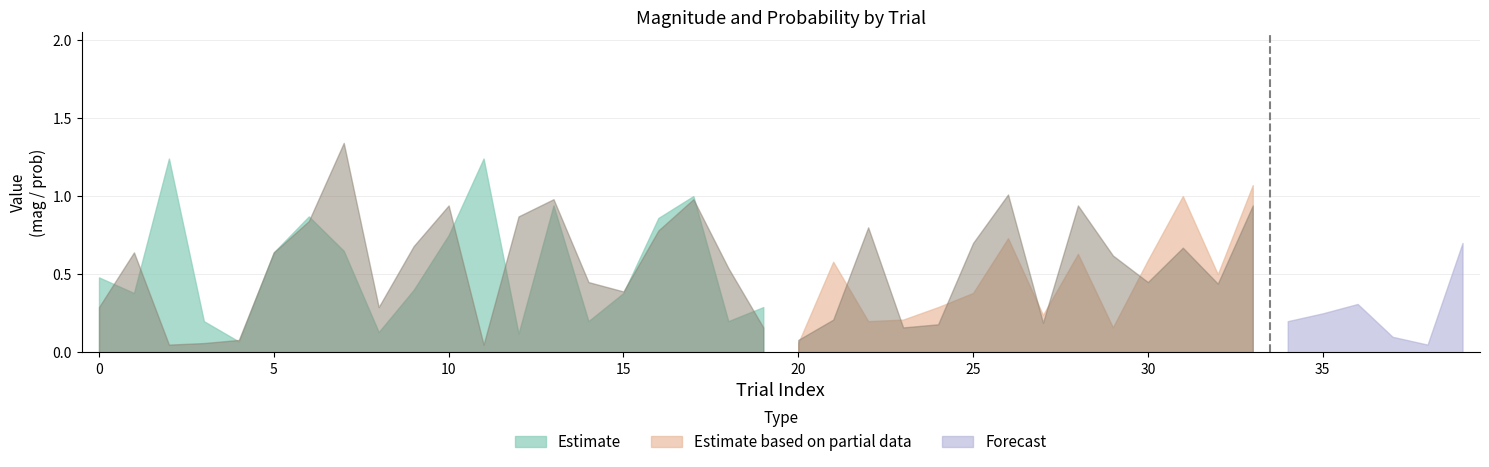

Reading left to right, what are all the values shown in this chart?

mag_left: 0.5	0.4	1.2	0.2	0.1	0.6	0.9	0.7	0.1	0.4	0.8	1.2	0.1	0.9	0.2	0.4	0.9	1.0	0.2	0.3	0.1	0.6	0.2	0.2	0.3	0.4	0.7	0.2	0.6	0.2	0.6	1.0	0.5	1.1	0.2	0.2	0.3	0.1	0.1	0.7
mag_right: 0.3	0.6	0.1	0.1	0.1	0.6	0.8	1.3	0.3	0.7	0.9	0.1	0.9	1.0	0.5	0.4	0.8	1.0	0.5	0.2	0.1	0.2	0.8	0.2	0.2	0.7	1.0	0.2	0.9	0.6	0.5	0.7	0.4	0.9	0.8	0.2	0.2	0.5	0.2	1.1
mag_ambig: 0.3	0.6	0.1	0.1	0.1	0.6	0.8	1.3	0.3	0.7	0.9	0.1	0.9	1.0	0.5	0.4	0.8	1.0	0.5	0.2	0.1	0.2	0.8	0.2	0.2	0.7	1.0	0.2	0.9	0.6	0.5	0.7	0.4	0.9	0.8	0.2	0.2	0.5	0.2	1.1
prob_x_ambig_bayes_mine: 0.2	0.5	0.2	0.1	0.3	0.2	0.4	0.7	0.5	0.6	0.4	0.1	0.8	0.7	0.5	0.2	0.2	0.4	0.9	0.1	0.3	0.3	0.7	0.1	0.7	0.5	0.5	0.2	0.6	0.7	0.2	0.2	0.2	0.7	0.6	0.7	0.1	0.4	0.3	0.6